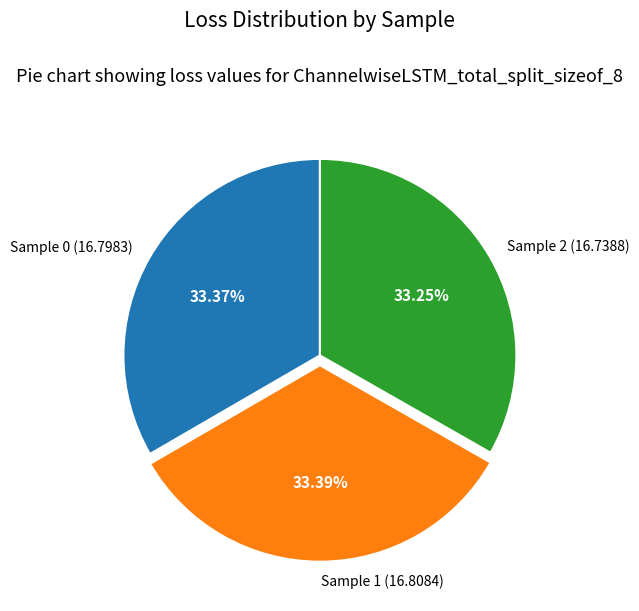

Count the number of slices in the pie.

3